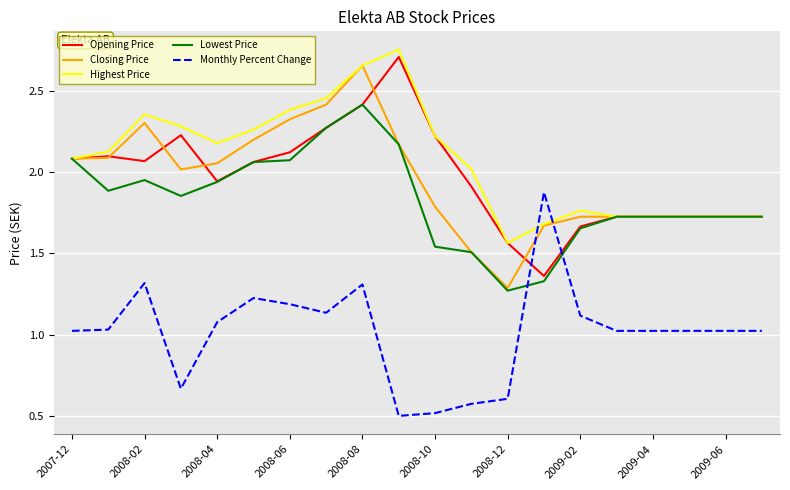

After their last crossing, which series has the higher values: Monthly Percent Change or Lowest Price?

Lowest Price